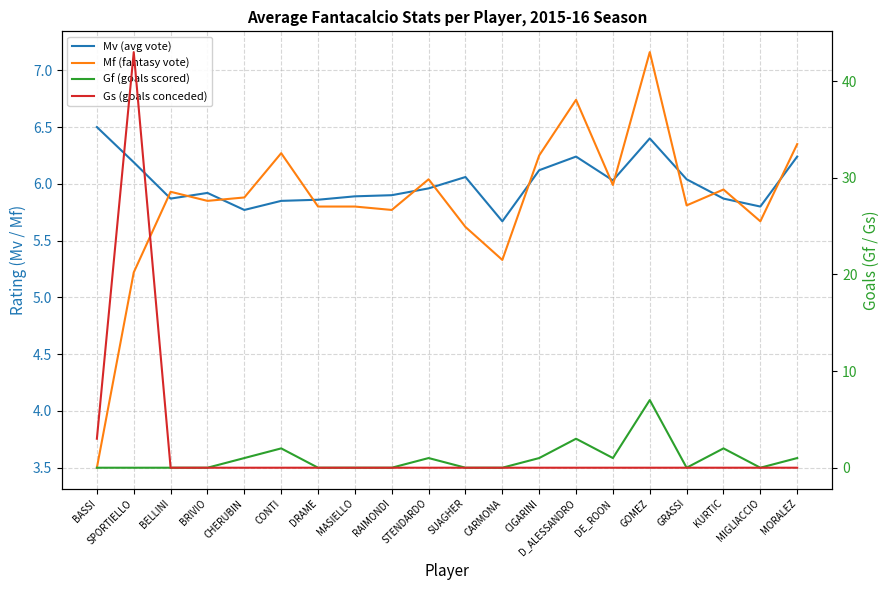

What is the difference between the maximum and minimum values in the Mf (fantasy vote) series?

3.7